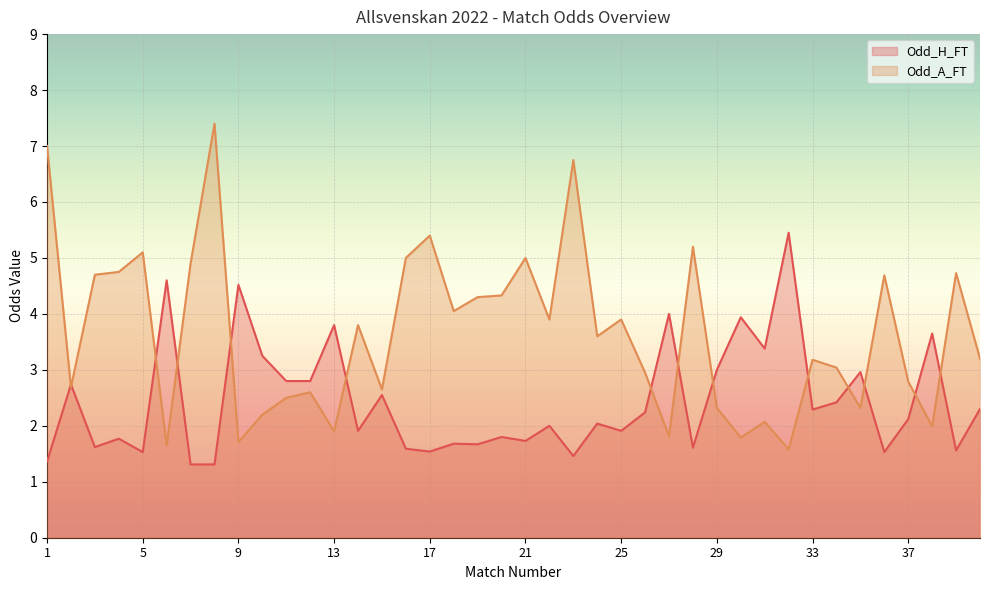

At how many categories does at least one series exceed 1?

40